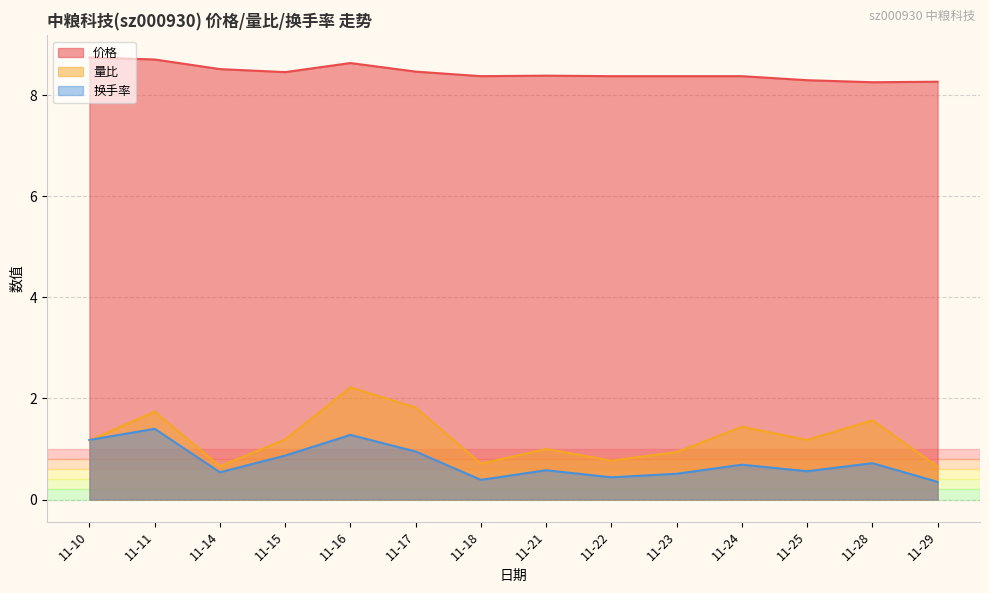

List the series in order of their peak value, lowest first.

换手率, 量比, 价格